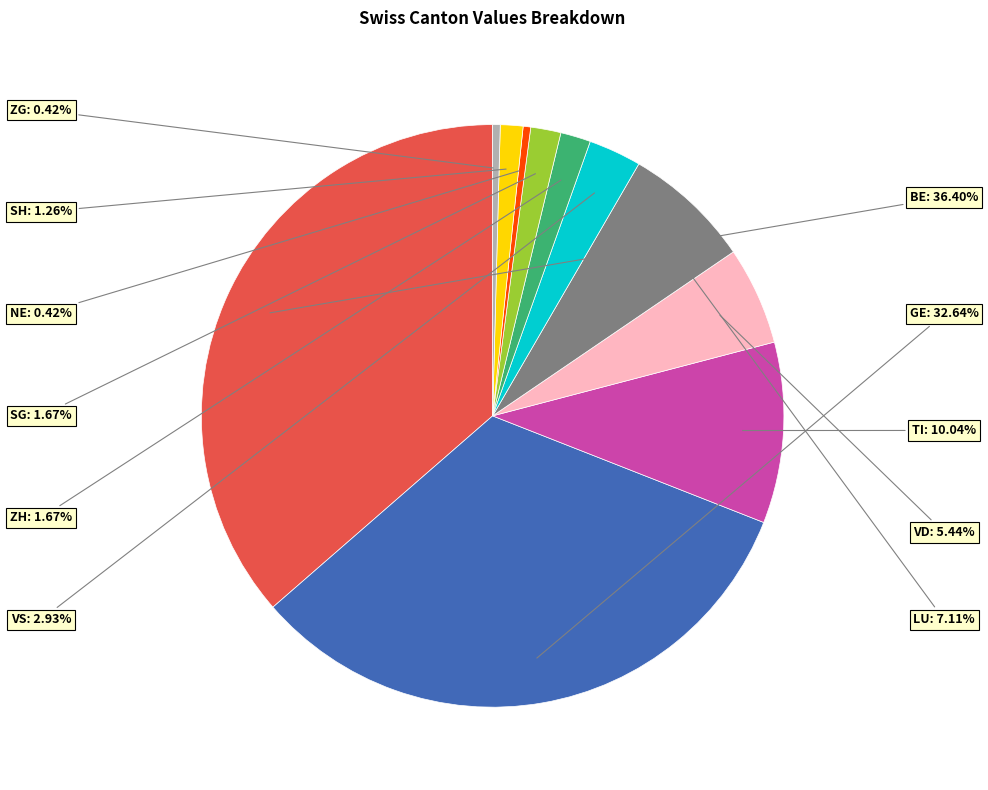

Does any single category account for the majority?

No